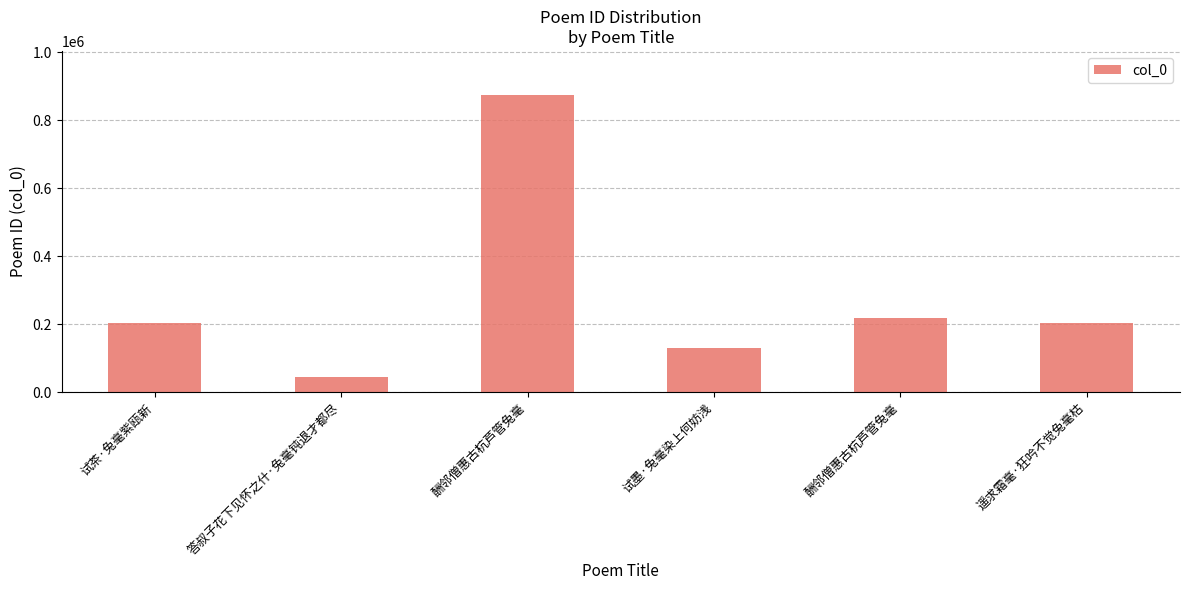

List the labels in order of value, smallest first.

答叔子花下见怀之什·兔毫钝退才都尽, 试墨·兔毫染上何妨浅, 试茶·兔毫紫瓯新, 遥求霜毫·狂吟不觉兔毫枯, 酬邻僧惠古杭芦管兔毫, 酬邻僧惠古杭芦管兔毫